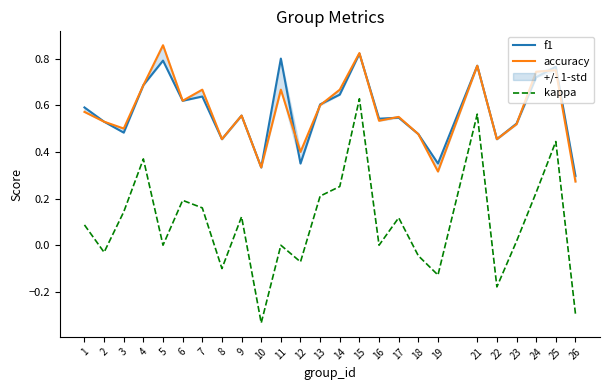

At how many categories does at least one series exceed 0?

25